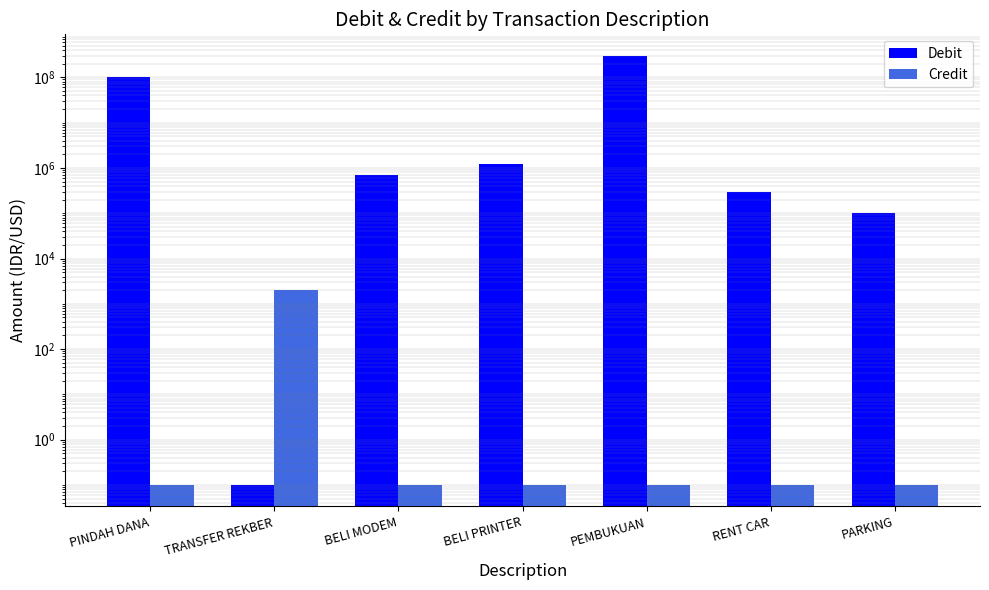

Rank the categories by Credit value from lowest to highest.

PINDAH DANA, BELI MODEM, BELI PRINTER, PEMBUKUAN, RENT CAR, PARKING, TRANSFER REKBER